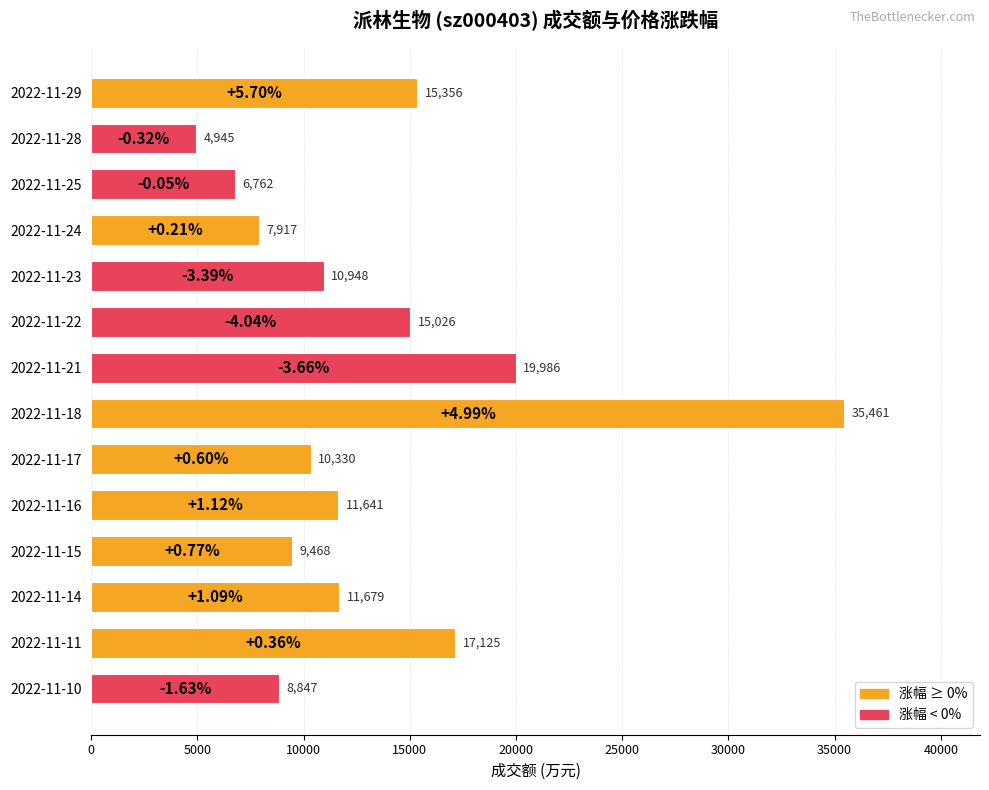

Which has a higher value, 2022-11-14 or 2022-11-29?

2022-11-29